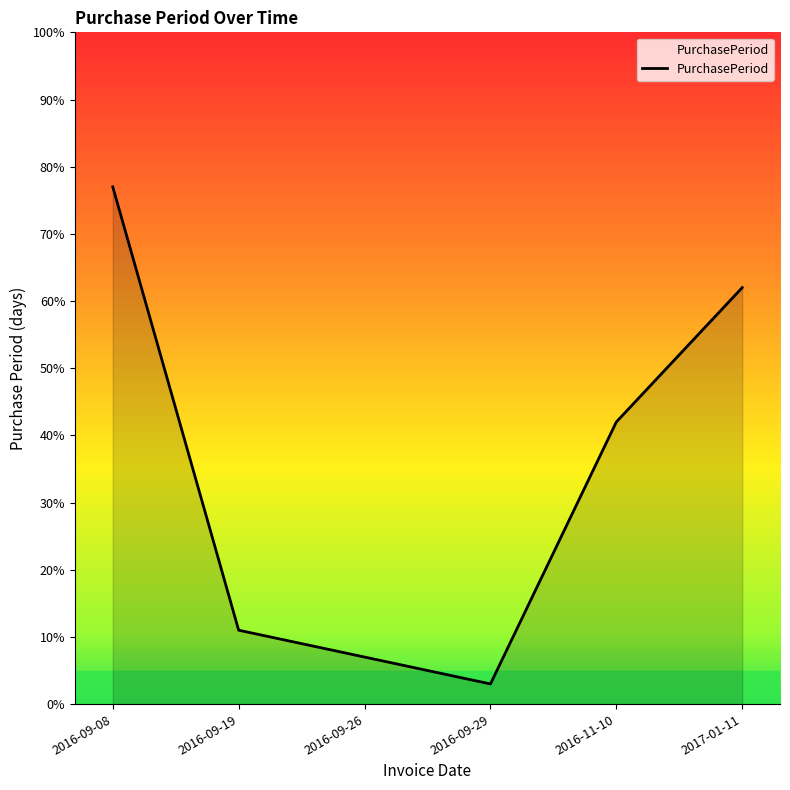

Rank the categories by value from lowest to highest.

2016-09-29, 2016-09-26, 2016-09-19, 2016-11-10, 2017-01-11, 2016-09-08